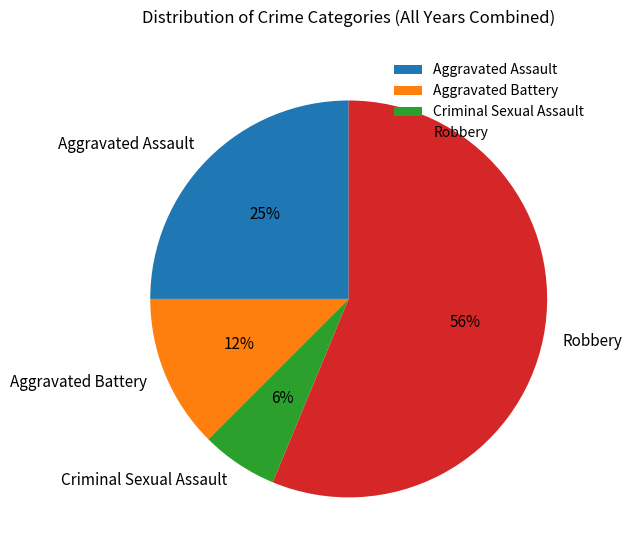

Is there a majority slice in this chart?

Yes